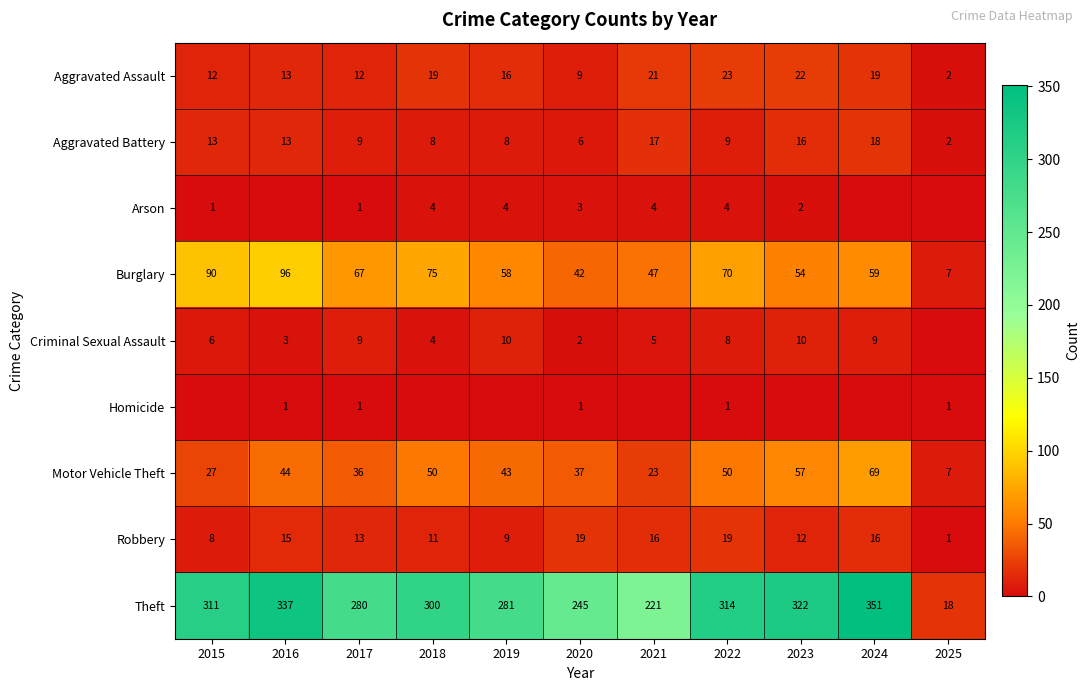

What is the sum of all Aggravated Assault values?

168